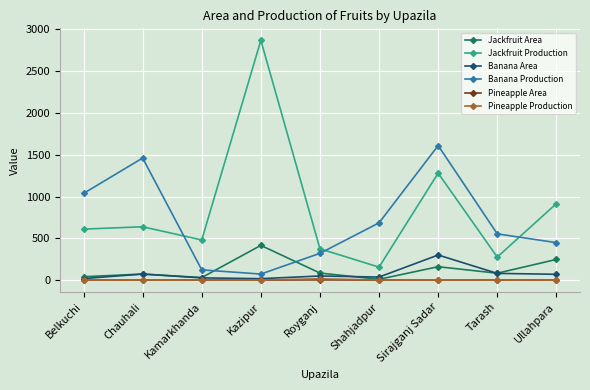

True or false: Banana Area and Jackfruit Production cross at least once.

False